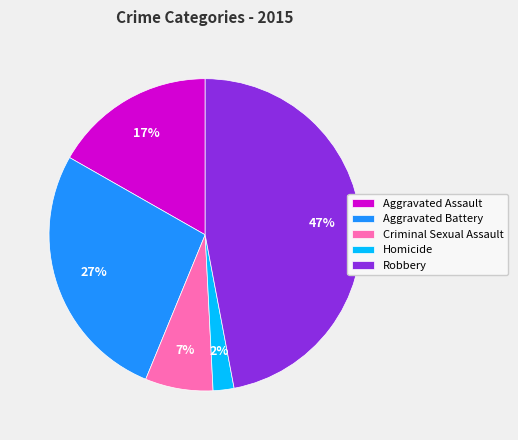

Is there a majority slice in this chart?

No